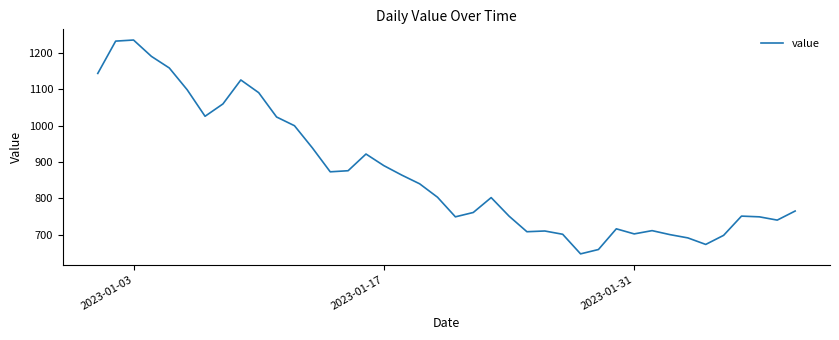

What is the maximum value shown in the chart?

1236